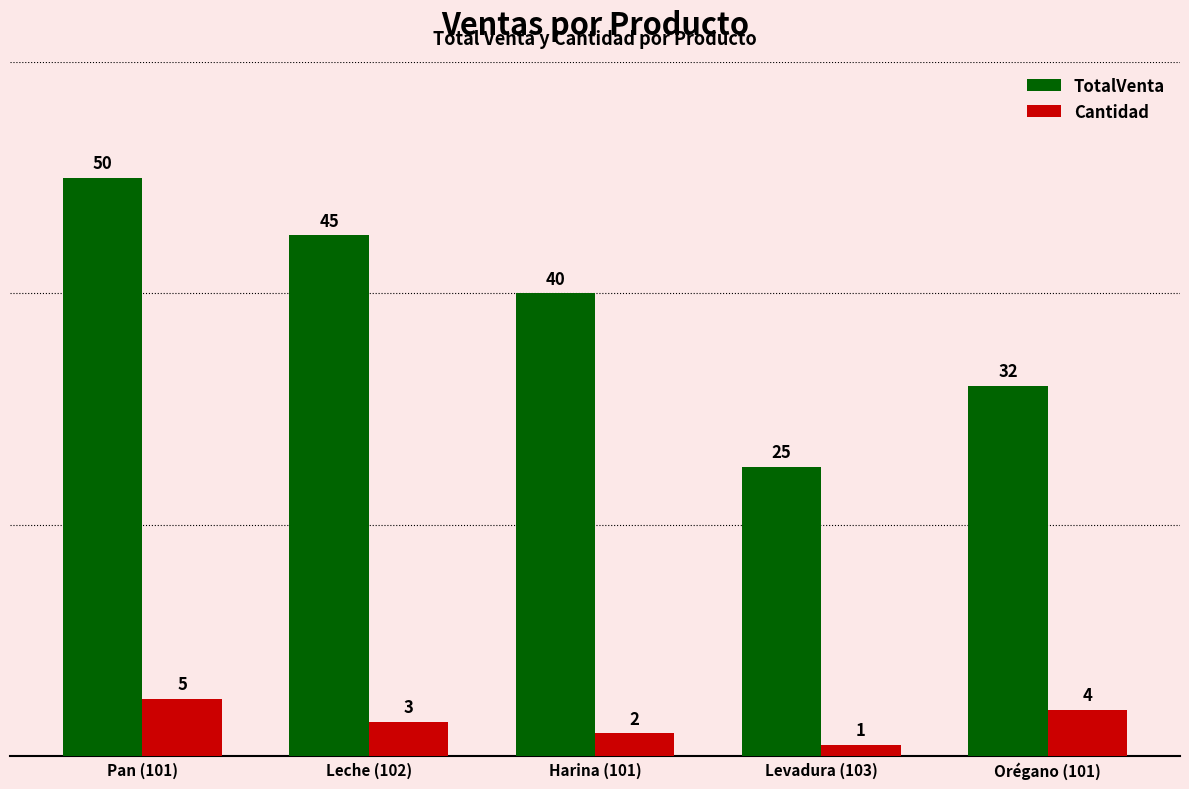

Rank the categories by Cantidad value from highest to lowest.

Pan (101), Orégano (101), Leche (102), Harina (101), Levadura (103)